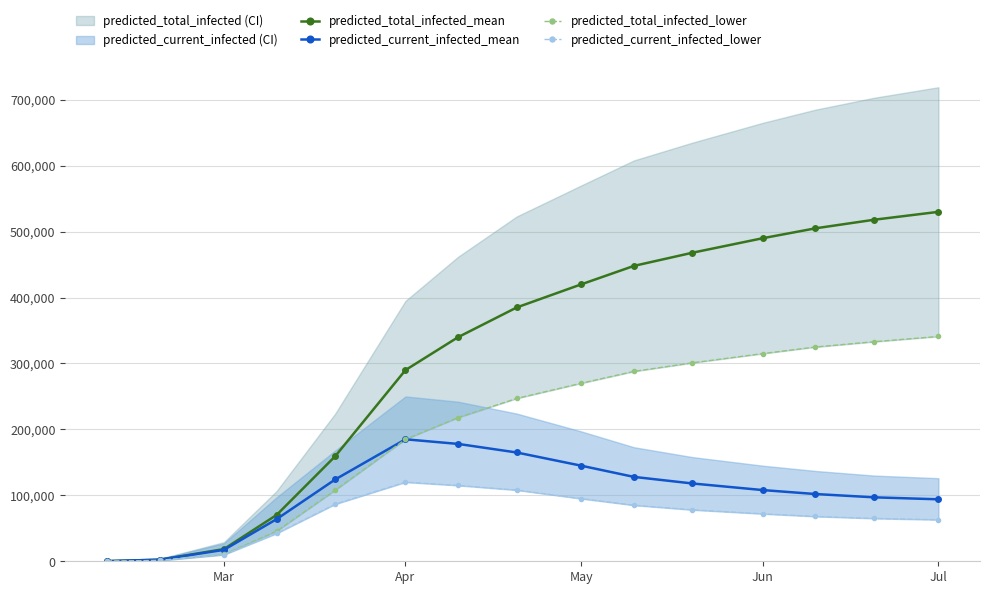

The value of predicted_current_infected_mean at Jul is 136980. True or false?

False